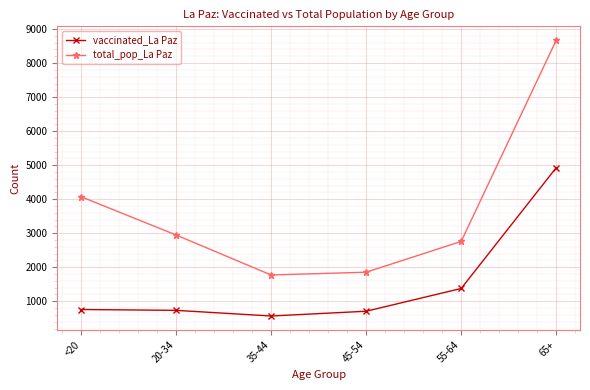

What is the approximate value of total_pop_La Paz at 65+, to the nearest 50?

8700